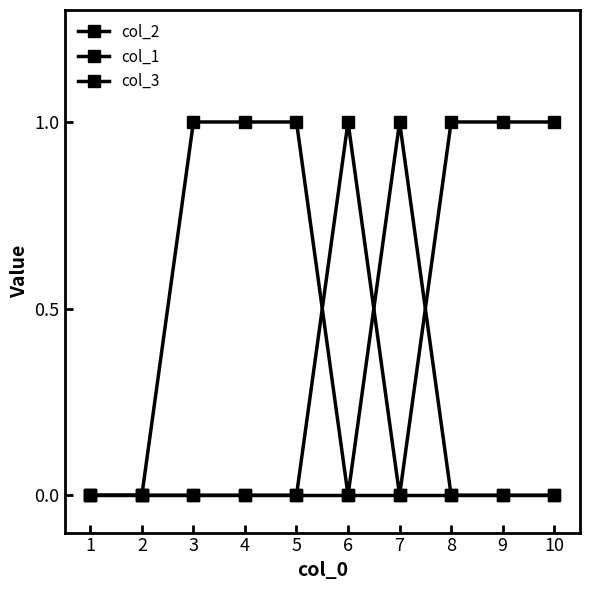

Which series has the largest range (max minus min)?

col_2